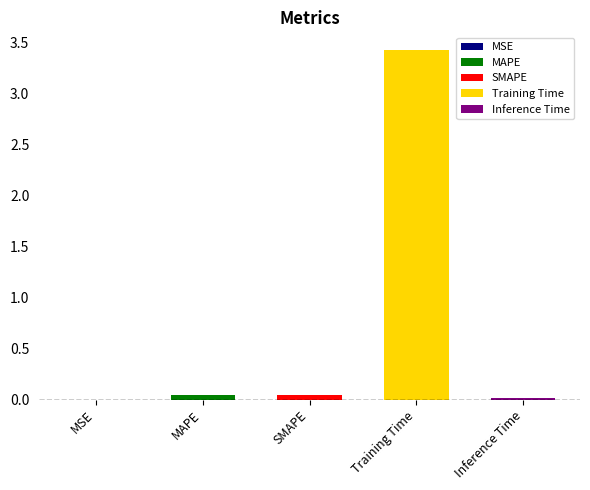

What is the average value?

0.7